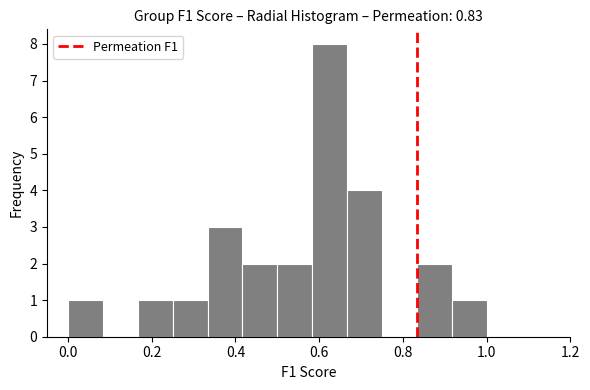

How tall is the bar that spans 0.66 to 0.76 on the x-axis? Neither the bar edges nor the heights are printed on the chart, so give them approximately, as read against the axes.

4